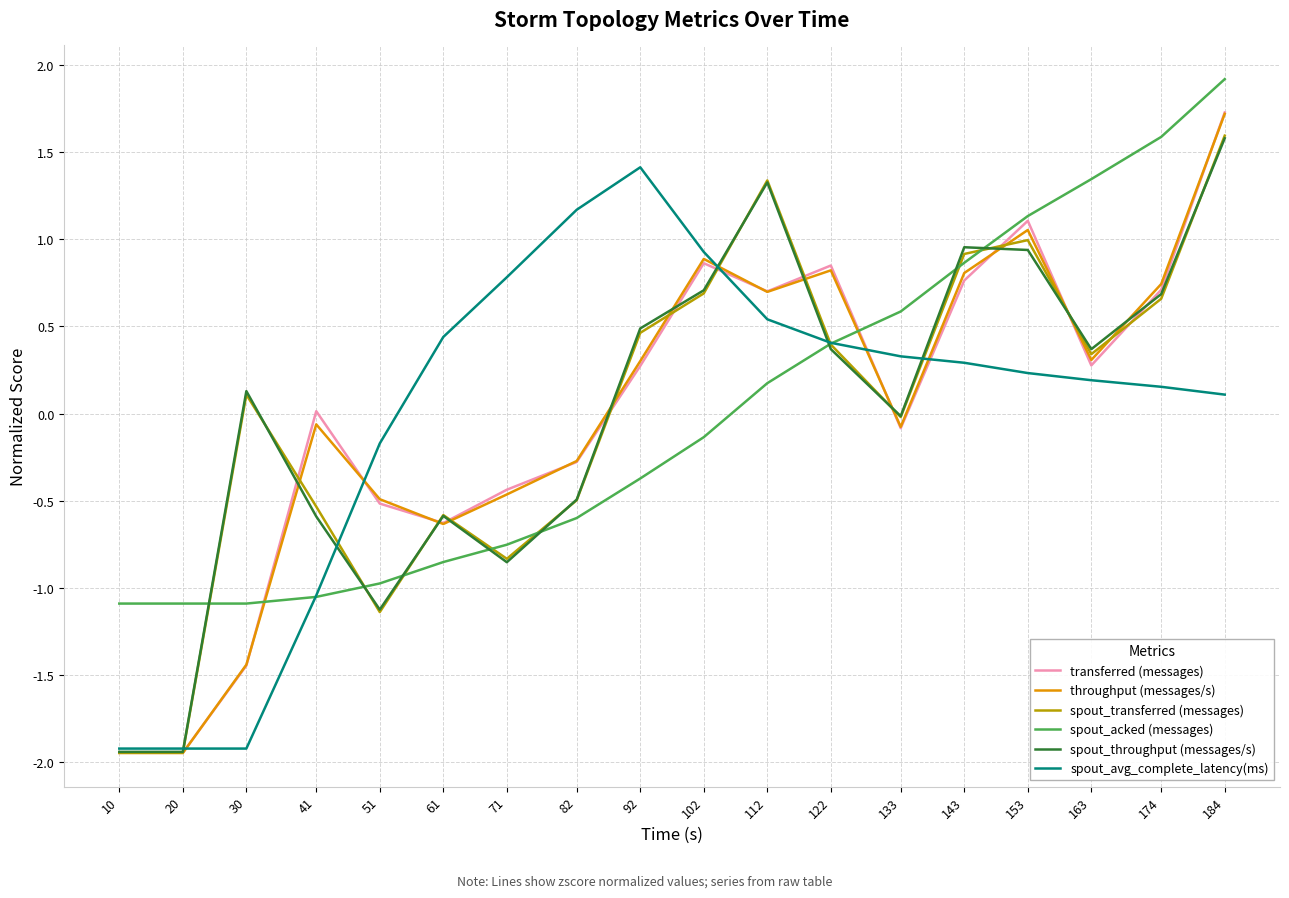

After their last crossing, which series has the higher values: spout_transferred (messages) or spout_avg_complete_latency(ms)?

spout_transferred (messages)